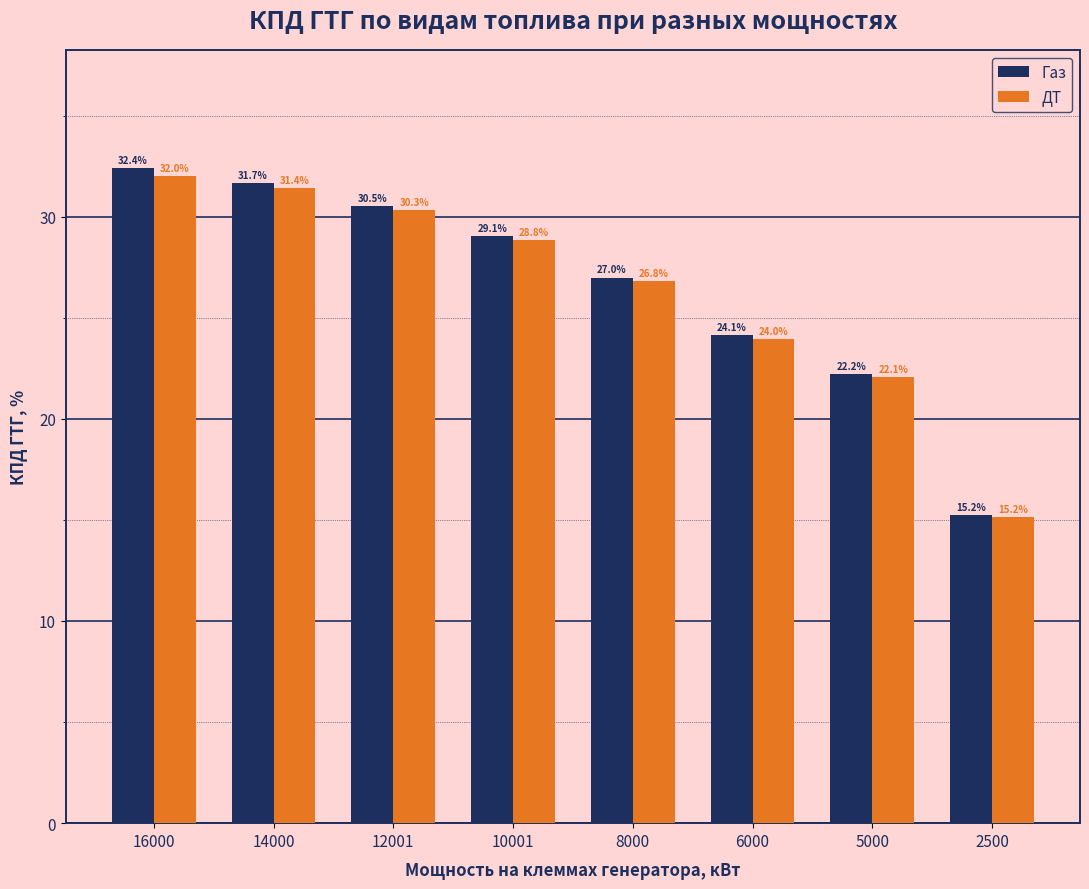

Read the Газ value at 14000.

31.7